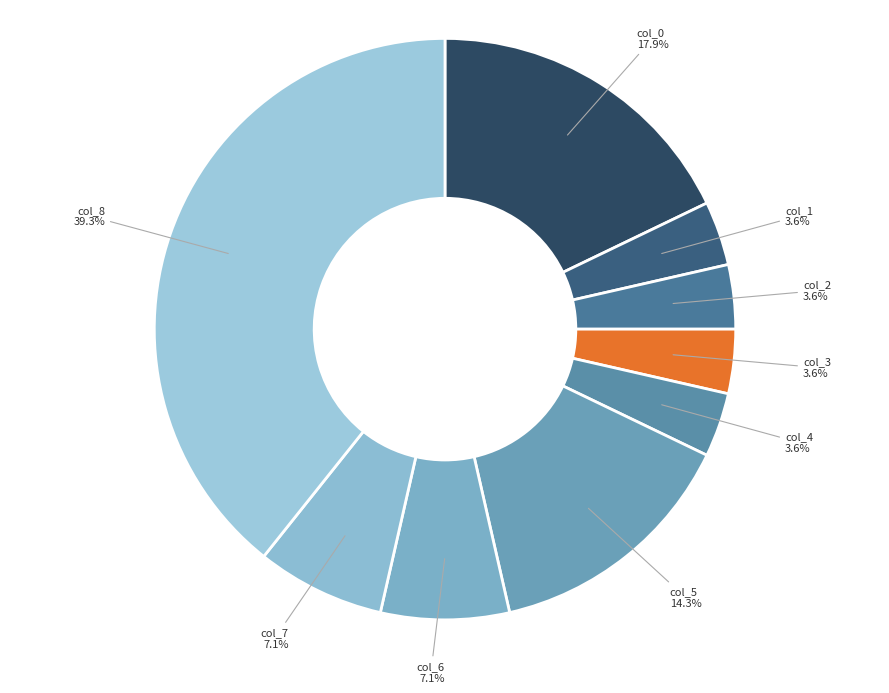

Which slice is the largest?

col_8